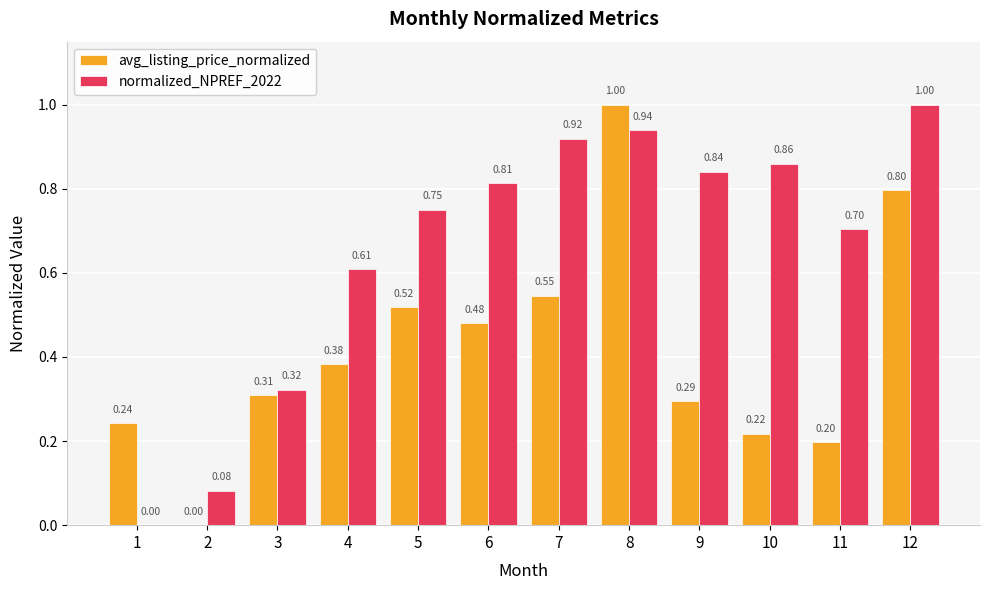

The normalized_NPREF_2022 series shows 0.8 at 9. True or false?

True